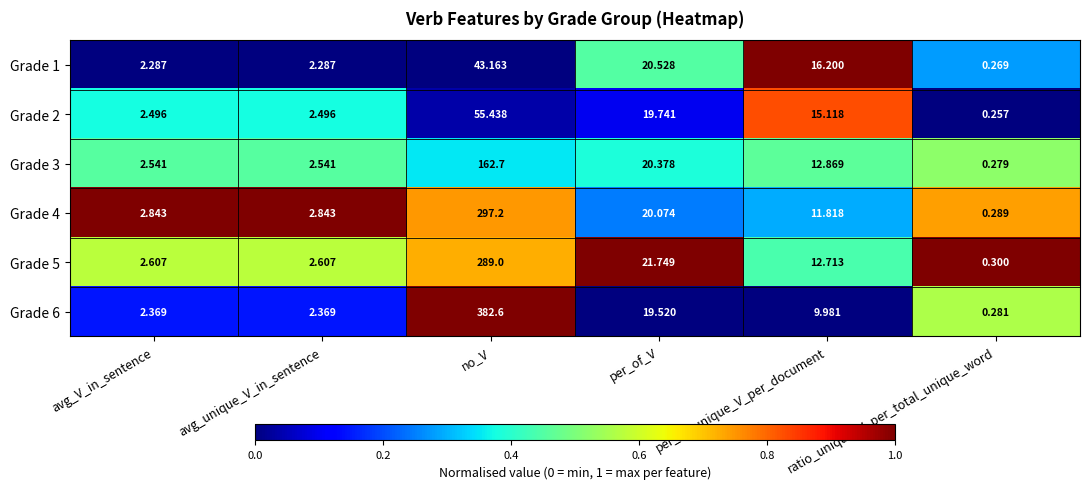

Rank the series at per_of_V from highest to lowest value.

Grade 5, Grade 1, Grade 3, Grade 4, Grade 2, Grade 6